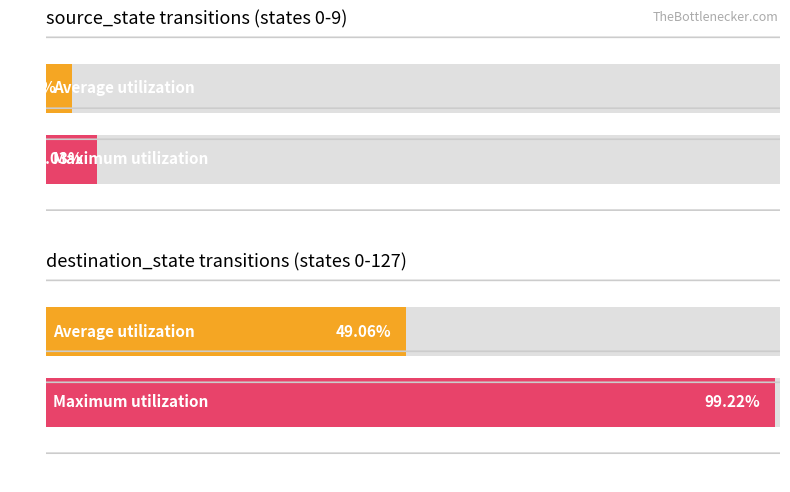

What are all the series names shown in the legend?

Average utilization, Maximum utilization